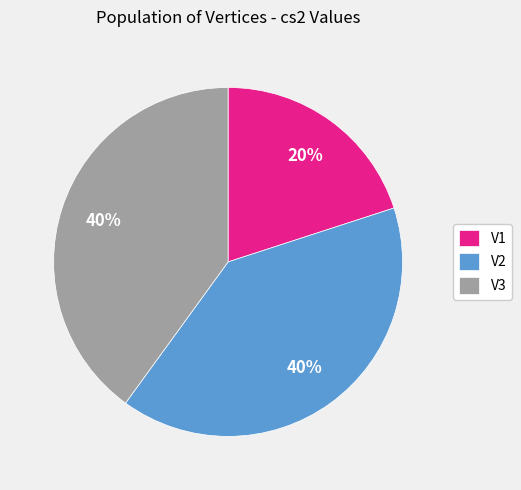

What percentage is the V2 slice, to the nearest percent?

40%